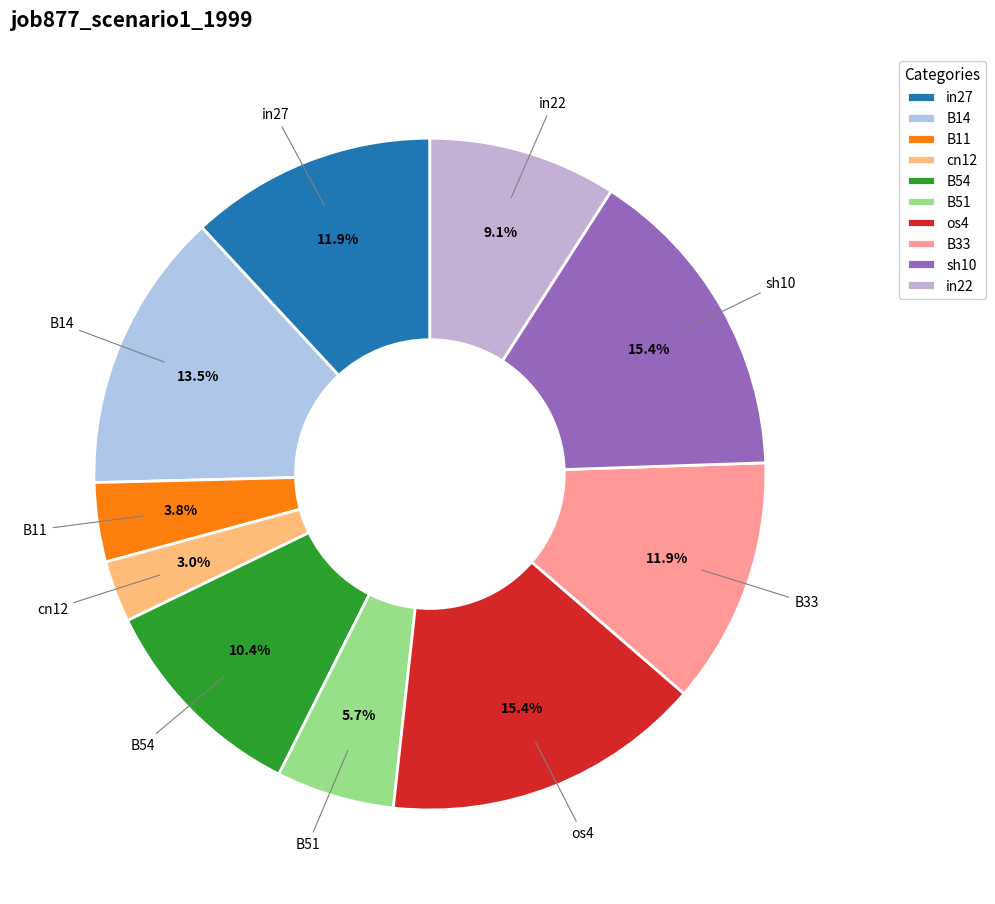

What percentage do os4 and in22 together represent?

24.5%